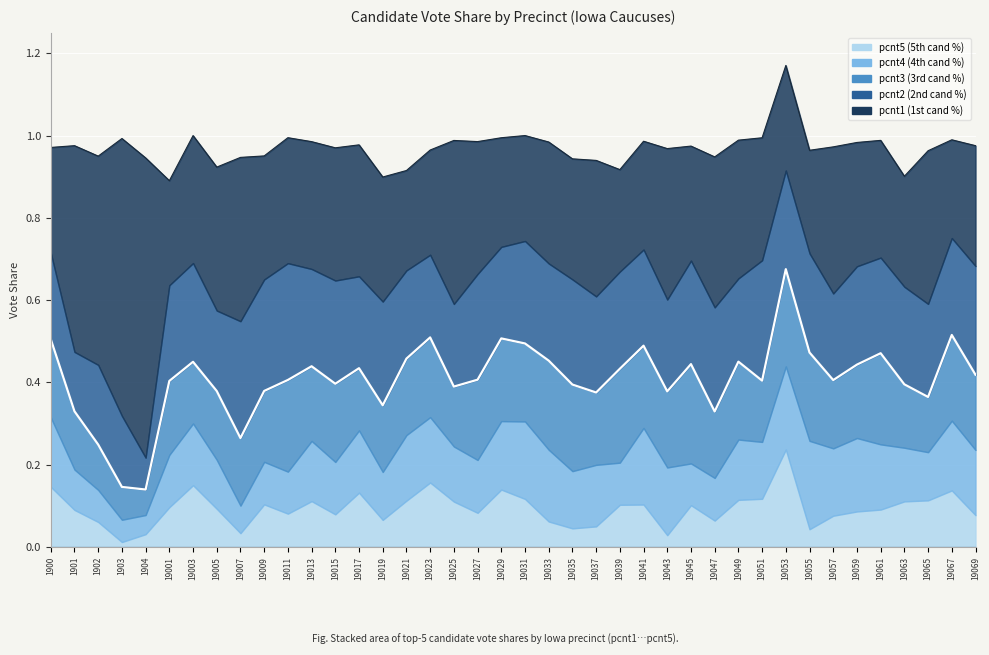

Rank the categories by value from lowest to highest.

1904, 1903, 1902, 19007, 19047, 1901, 19019, 19065, 19037, 19043, 19005, 19009, 19025, 19035, 19063, 19015, 19001, 19051, 19057, 19011, 19027, 19069, 19039, 19017, 19013, 19059, 19045, 19003, 19049, 19033, 19021, 19061, 19055, 19041, 19031, 1900, 19029, 19023, 19067, 19053